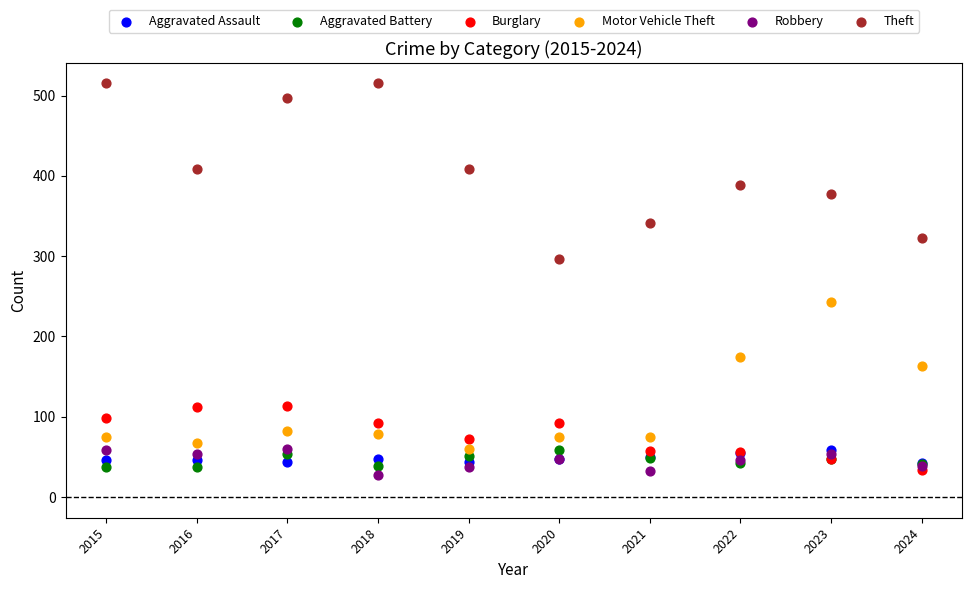

Which series has the widest spread of Y values?

Theft